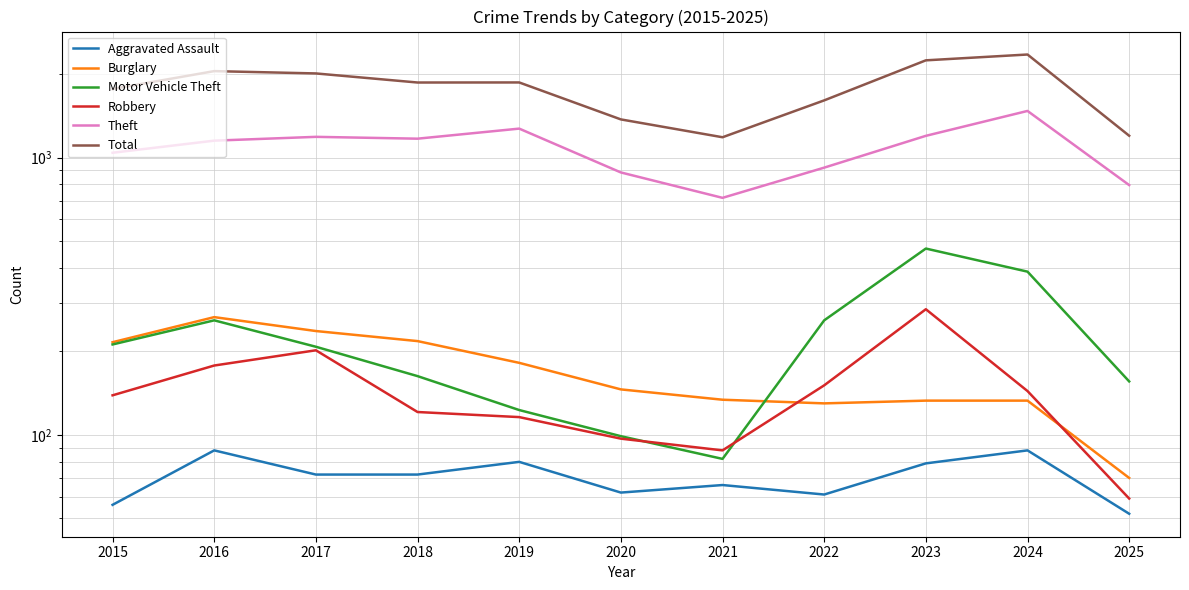

What is the greatest value displayed?

2353